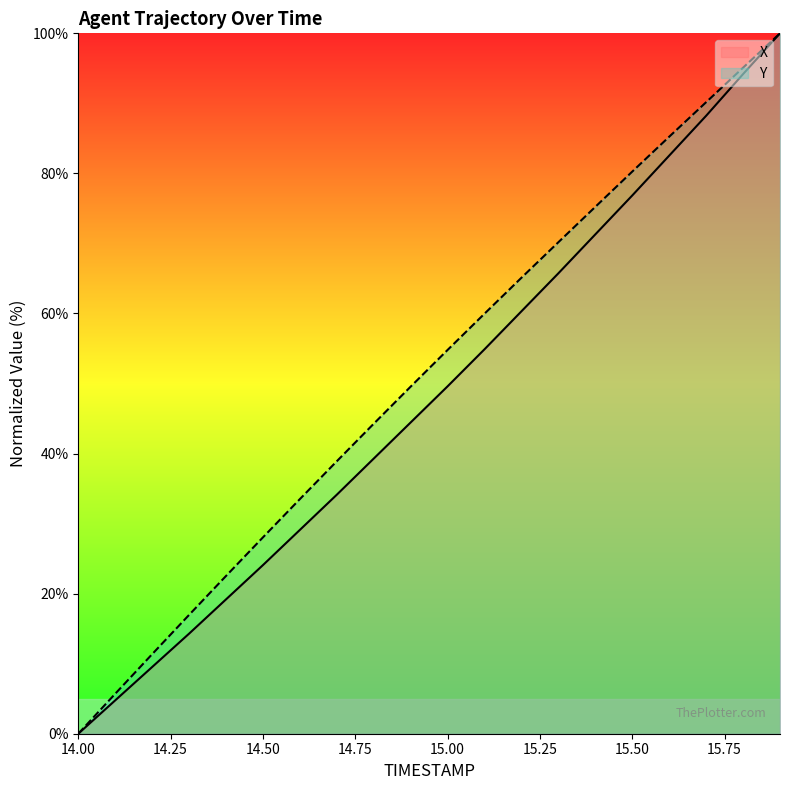

Does the chart display data point markers on the line(s)?

No